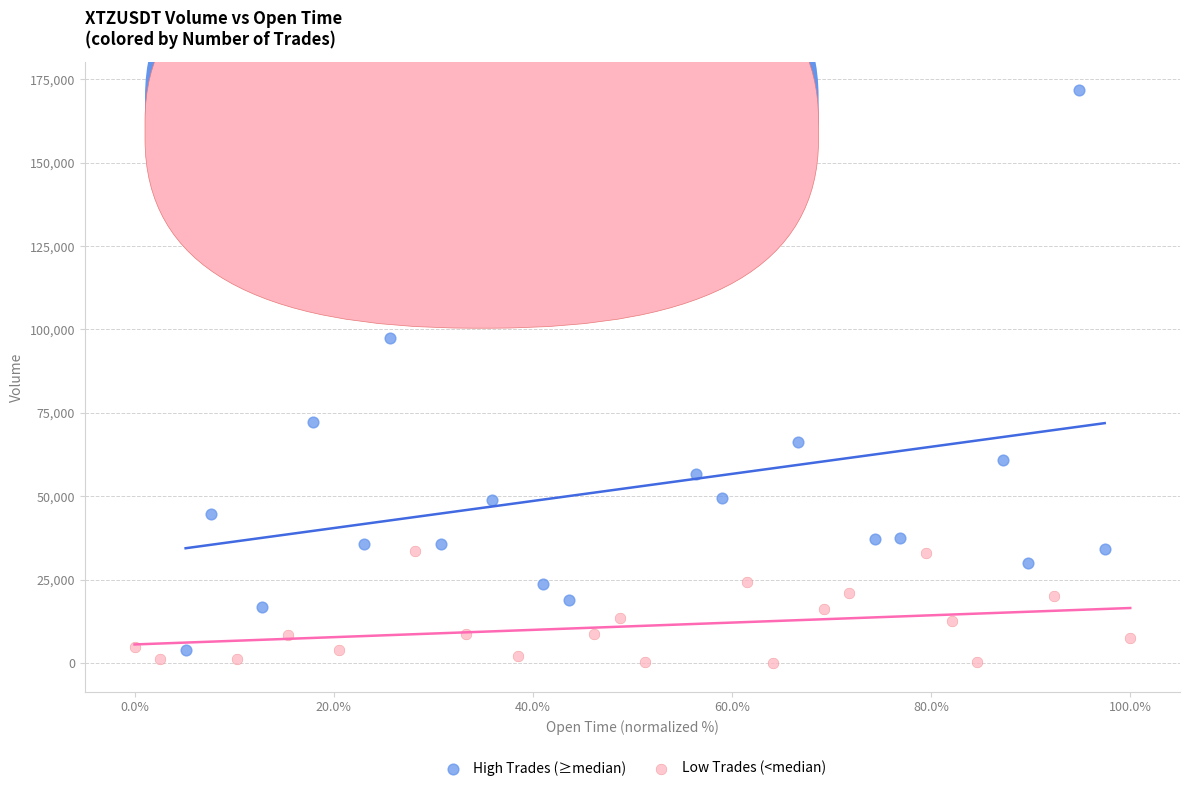

Which series has the widest spread of Y values?

High Trades (≥median)